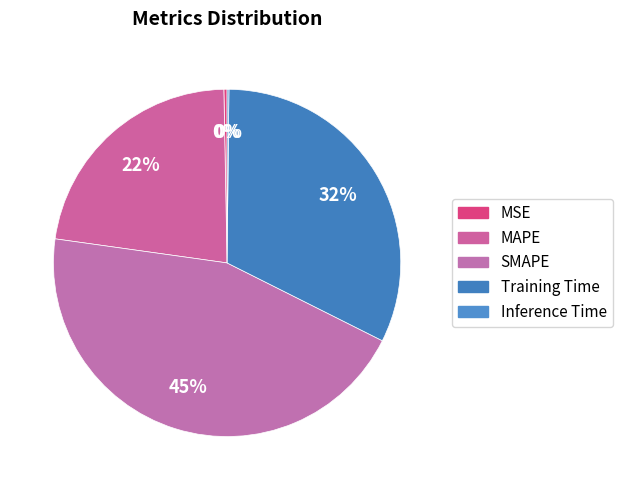

Which category has the biggest portion of the pie?

SMAPE